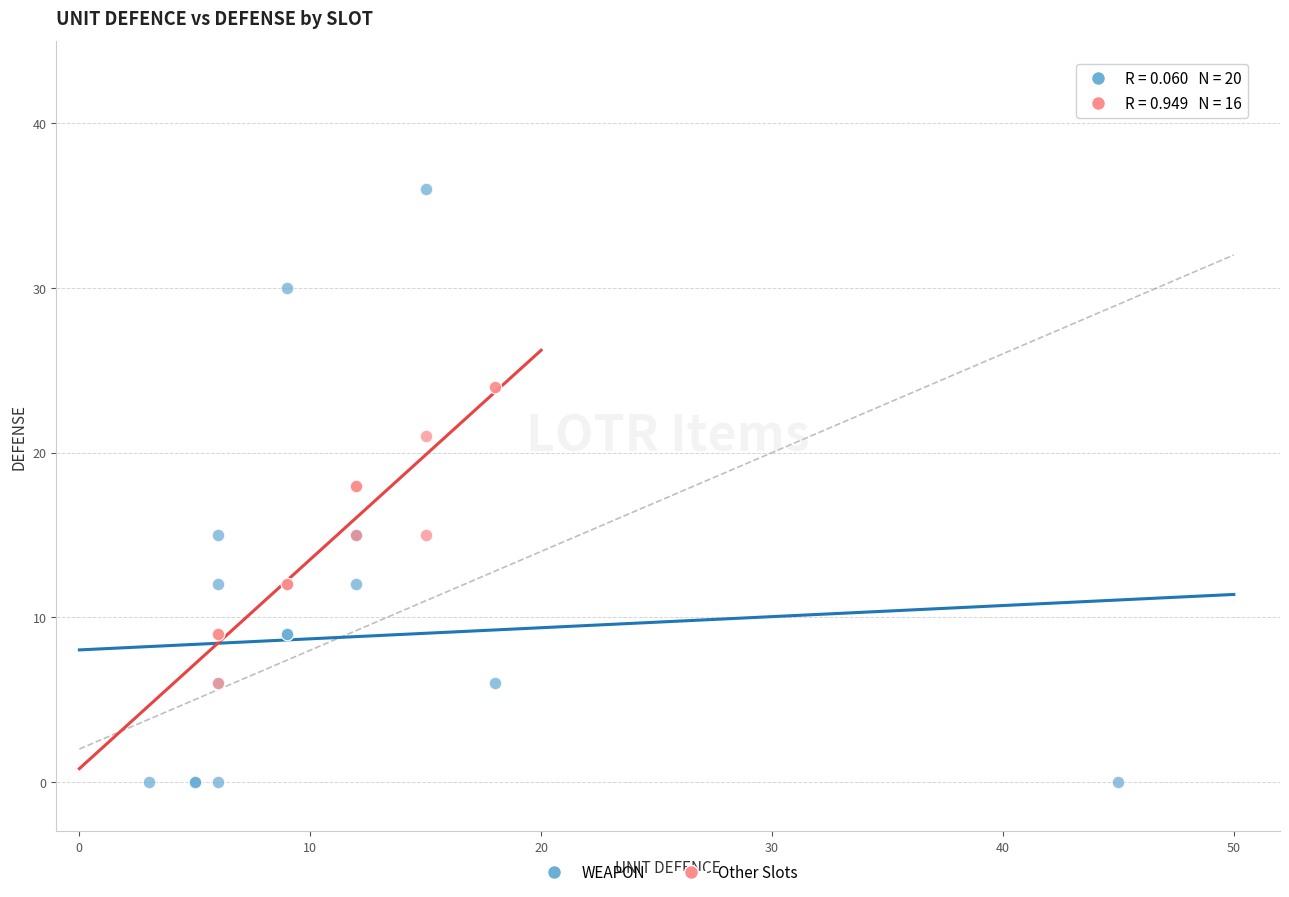

Which series has the largest Y range (max minus min)?

WEAPON